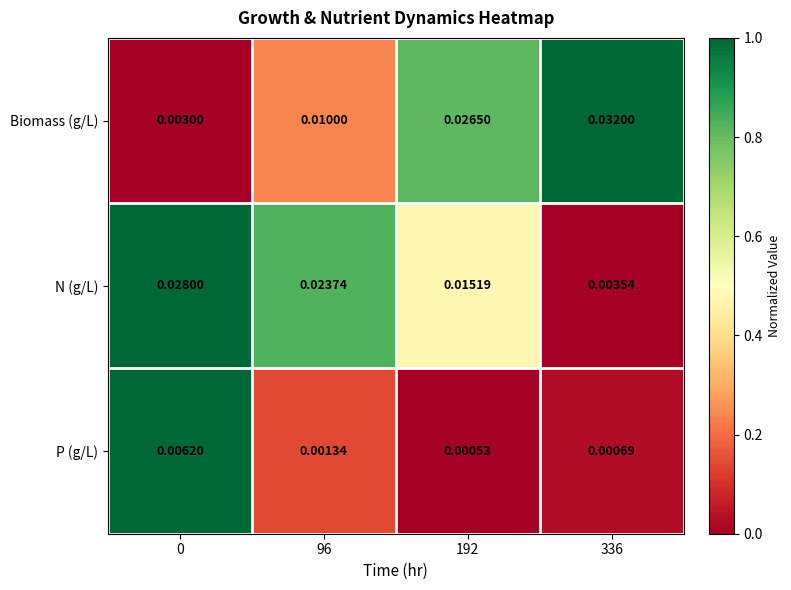

Which series changed the most between 0 and 336?

Biomass (g/L)